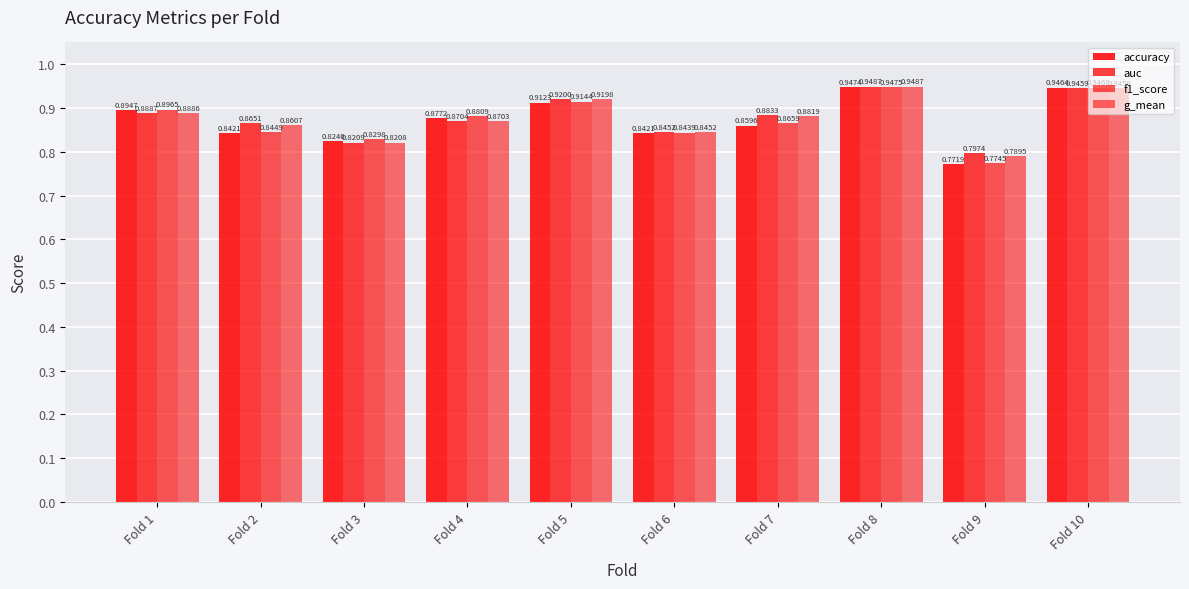

How many bars are there in each group?

4